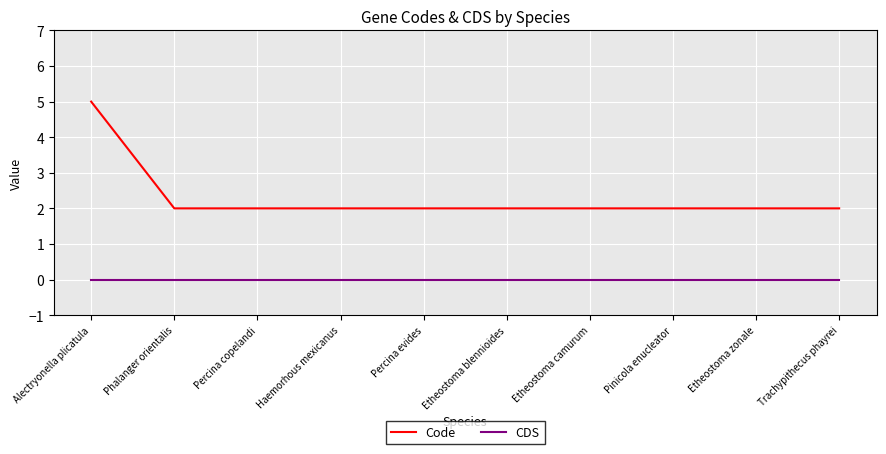

Reading left to right, what are all the values shown in this chart?

Code: Alectryonella plicatula=5	Phalanger orientalis=2	Percina copelandi=2	Haemorhous mexicanus=2	Percina evides=2	Etheostoma blennioides=2	Etheostoma camurum=2	Pinicola enucleator=2	Etheostoma zonale=2	Trachypithecus phayrei=2
CDS: Alectryonella plicatula=0	Phalanger orientalis=0	Percina copelandi=0	Haemorhous mexicanus=0	Percina evides=0	Etheostoma blennioides=0	Etheostoma camurum=0	Pinicola enucleator=0	Etheostoma zonale=0	Trachypithecus phayrei=0